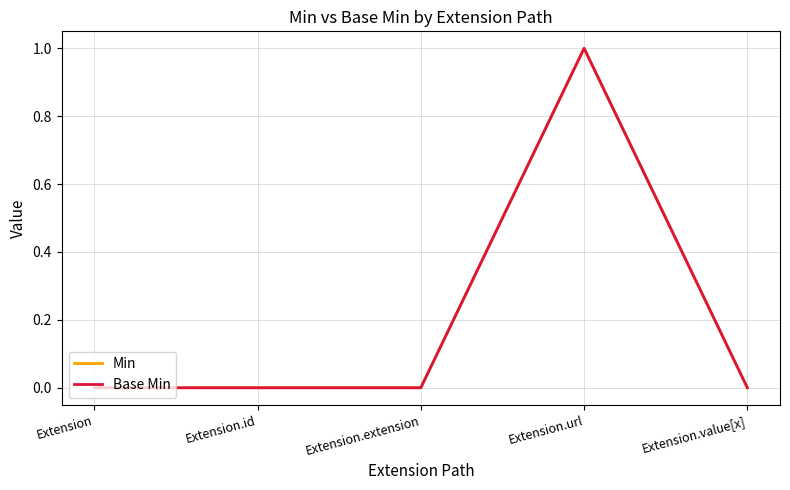

What is the label of the 3rd point from the left?

Extension.extension